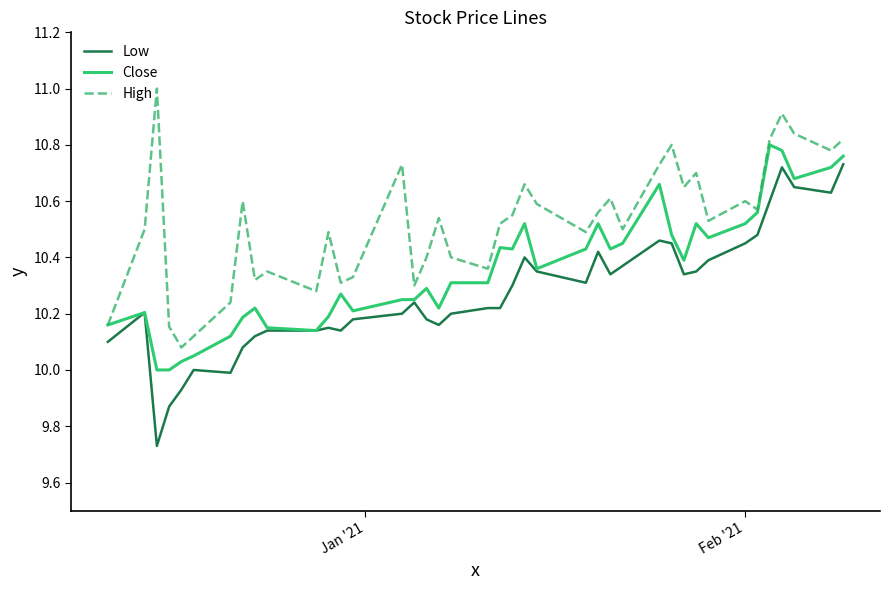

True or false: Low and High cross at least once.

False